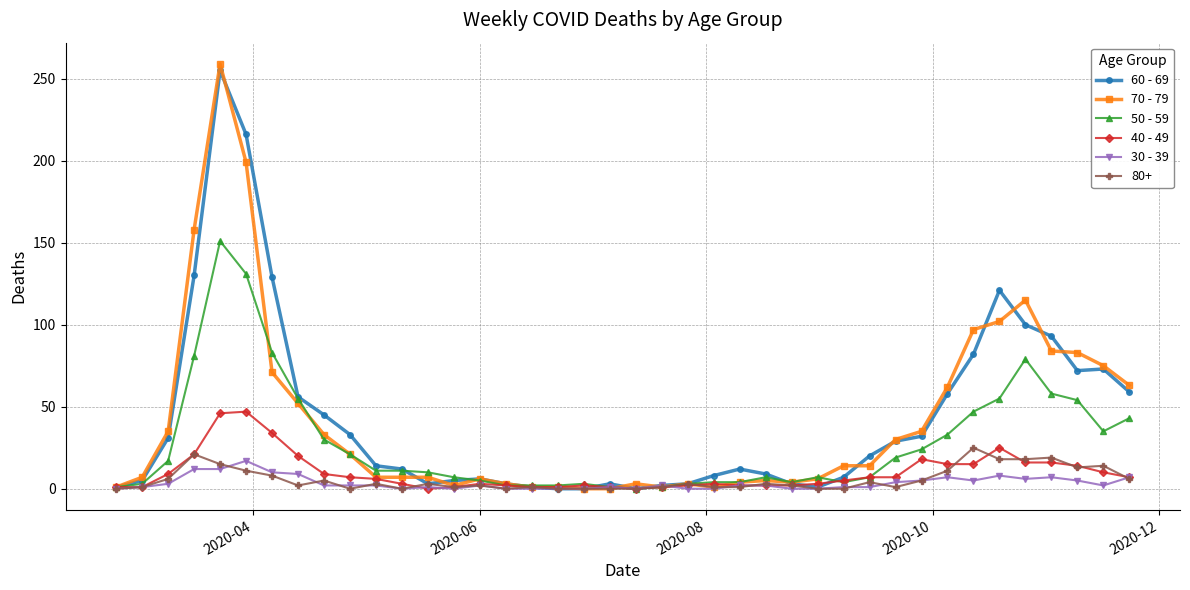

At how many categories does at least one series exceed 78?

9